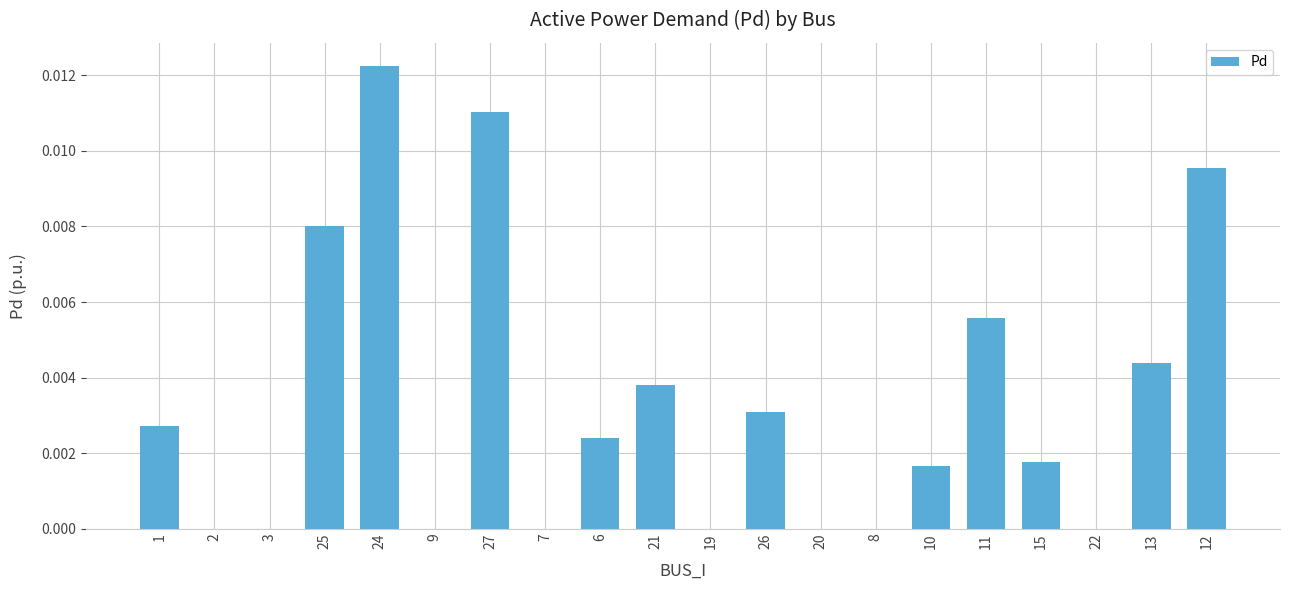

True or false: the data shows 0.0 at 20.

True